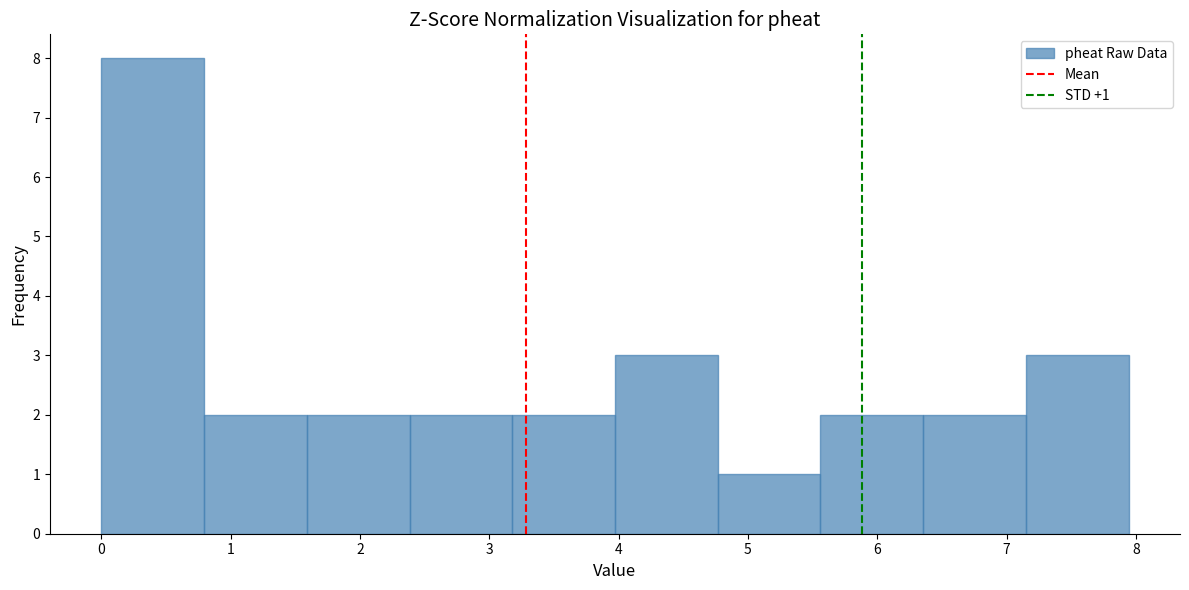

Which range on the x-axis has the tallest bar?

0.0 to 0.8